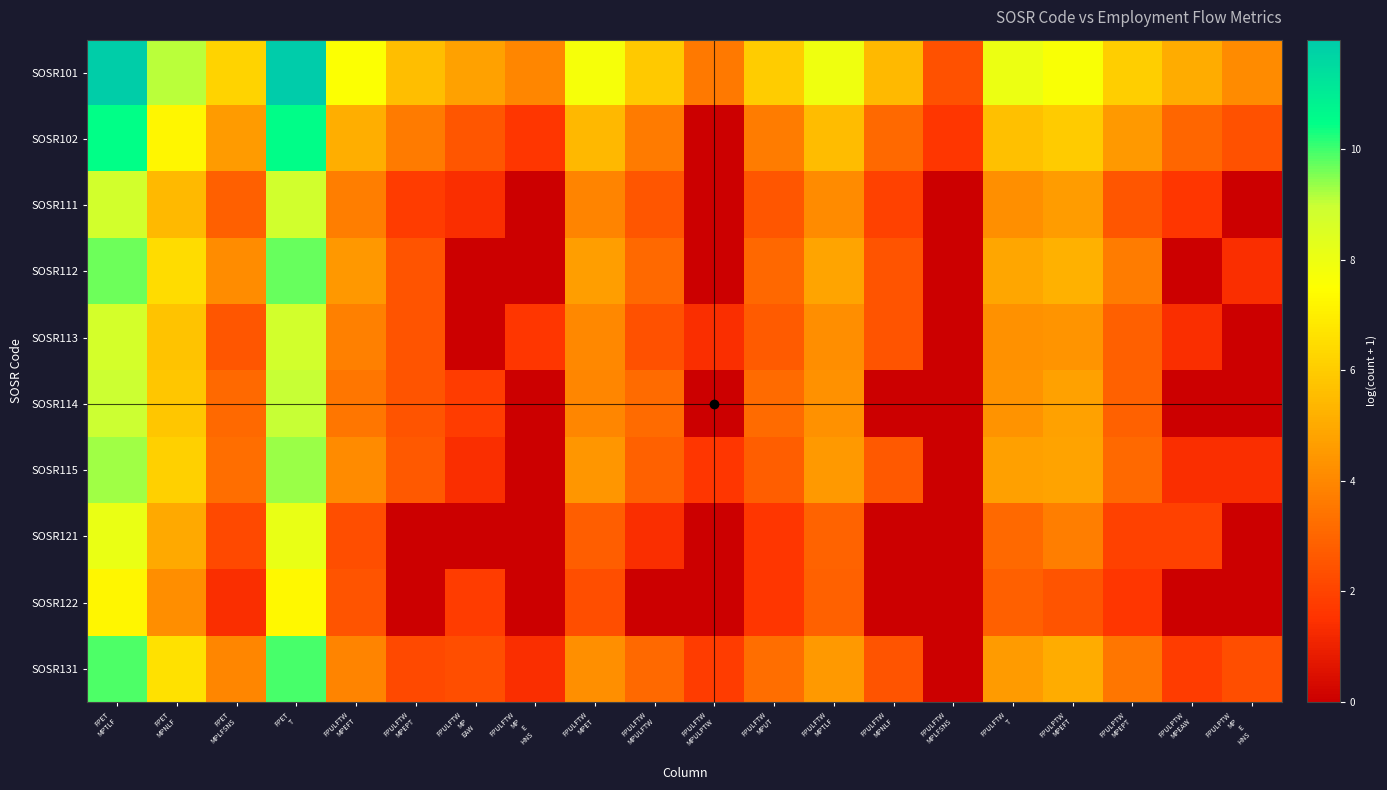

Reading right to left, list all the values displayed in this chart.

SOSR101: FPULPTW
MP
E
HNS=4.1	FPULPTW
MPEAW=5.1	FPULPTW
MPEPT=6.0	FPULPTW
MPEFT=7.7	FPULFTW
T=8.0	FPULFTW
MPLFSNS=2.4	FPULFTW
MPNLF=5.5	FPULFTW
MPTLF=7.9	FPULFTW
MPUT=6.0	FPULFTW
MPULPTW=3.6	FPULFTW
MPULFTW=5.9	FPULFTW
MPET=7.8	FPULFTW
MP
E
HNS=4.0	FPULFTW
MP
EAW=4.8	FPULFTW
MPEPT=5.6	FPULFTW
MPEFT=7.6	FPET
T=12.0	FPET
MPLFSNS=6.2	FPET
MPNLF=9.1	FPET
MPTLF=11.9
SOSR102: FPULPTW
MP
E
HNS=2.4	FPULPTW
MPEAW=3.0	FPULPTW
MPEPT=4.5	FPULPTW
MPEFT=6.0	FPULFTW
T=5.7	FPULFTW
MPLFSNS=1.6	FPULFTW
MPNLF=3.1	FPULFTW
MPTLF=5.6	FPULFTW
MPUT=3.7	FPULFTW
MPULPTW=0.0	FPULFTW
MPULFTW=3.6	FPULFTW
MPET=5.4	FPULFTW
MP
E
HNS=1.6	FPULFTW
MP
EAW=2.6	FPULFTW
MPEPT=3.6	FPULFTW
MPEFT=5.1	FPET
T=10.5	FPET
MPLFSNS=4.6	FPET
MPNLF=7.2	FPET
MPTLF=10.4
SOSR111: FPULPTW
MP
E
HNS=0.0	FPULPTW
MPEAW=1.6	FPULPTW
MPEPT=2.6	FPULPTW
MPEFT=4.6	FPULFTW
T=4.2	FPULFTW
MPLFSNS=0.0	FPULFTW
MPNLF=1.9	FPULFTW
MPTLF=4.1	FPULFTW
MPUT=2.6	FPULFTW
MPULPTW=0.0	FPULFTW
MPULFTW=2.6	FPULFTW
MPET=3.9	FPULFTW
MP
E
HNS=0.0	FPULFTW
MP
EAW=1.4	FPULFTW
MPEPT=1.8	FPULFTW
MPEFT=3.7	FPET
T=8.8	FPET
MPLFSNS=2.8	FPET
MPNLF=5.5	FPET
MPTLF=8.8
SOSR112: FPULPTW
MP
E
HNS=1.4	FPULPTW
MPEAW=0.0	FPULPTW
MPEPT=3.7	FPULPTW
MPEFT=5.2	FPULFTW
T=4.9	FPULFTW
MPLFSNS=0.0	FPULFTW
MPNLF=2.5	FPULFTW
MPTLF=4.8	FPULFTW
MPUT=3.0	FPULFTW
MPULPTW=0.0	FPULFTW
MPULFTW=3.1	FPULFTW
MPET=4.6	FPULFTW
MP
E
HNS=0.0	FPULFTW
MP
EAW=0.0	FPULFTW
MPEPT=2.5	FPULFTW
MPEFT=4.5	FPET
T=9.7	FPET
MPLFSNS=4.1	FPET
MPNLF=6.5	FPET
MPTLF=9.7
SOSR113: FPULPTW
MP
E
HNS=0.0	FPULPTW
MPEAW=1.4	FPULPTW
MPEPT=2.8	FPULPTW
MPEFT=4.4	FPULFTW
T=4.3	FPULFTW
MPLFSNS=0.0	FPULFTW
MPNLF=2.5	FPULFTW
MPTLF=4.2	FPULFTW
MPUT=2.7	FPULFTW
MPULPTW=1.4	FPULFTW
MPULFTW=2.4	FPULFTW
MPET=4.0	FPULFTW
MP
E
HNS=1.6	FPULFTW
MP
EAW=0.0	FPULFTW
MPEPT=2.5	FPULFTW
MPEFT=3.8	FPET
T=8.8	FPET
MPLFSNS=2.6	FPET
MPNLF=5.7	FPET
MPTLF=8.7
SOSR114: FPULPTW
MP
E
HNS=0.0	FPULPTW
MPEAW=0.0	FPULPTW
MPEPT=2.9	FPULPTW
MPEFT=4.7	FPULFTW
T=4.3	FPULFTW
MPLFSNS=0.0	FPULFTW
MPNLF=0.0	FPULFTW
MPTLF=4.3	FPULFTW
MPUT=3.2	FPULFTW
MPULPTW=0.0	FPULFTW
MPULFTW=3.2	FPULFTW
MPET=4.0	FPULFTW
MP
E
HNS=0.0	FPULFTW
MP
EAW=1.8	FPULFTW
MPEPT=2.5	FPULFTW
MPEFT=3.5	FPET
T=9.0	FPET
MPLFSNS=3.1	FPET
MPNLF=5.8	FPET
MPTLF=9.0
SOSR115: FPULPTW
MP
E
HNS=1.4	FPULPTW
MPEAW=1.4	FPULPTW
MPEPT=3.1	FPULPTW
MPEFT=4.8	FPULFTW
T=4.7	FPULFTW
MPLFSNS=0.0	FPULFTW
MPNLF=2.6	FPULFTW
MPTLF=4.5	FPULFTW
MPUT=2.8	FPULFTW
MPULPTW=1.6	FPULFTW
MPULFTW=2.9	FPULFTW
MPET=4.4	FPULFTW
MP
E
HNS=0.0	FPULFTW
MP
EAW=1.4	FPULFTW
MPEPT=2.6	FPULFTW
MPEFT=4.1	FPET
T=9.3	FPET
MPLFSNS=3.3	FPET
MPNLF=6.1	FPET
MPTLF=9.3
SOSR121: FPULPTW
MP
E
HNS=0.0	FPULPTW
MPEAW=1.9	FPULPTW
MPEPT=1.9	FPULPTW
MPEFT=3.7	FPULFTW
T=3.1	FPULFTW
MPLFSNS=0.0	FPULFTW
MPNLF=0.0	FPULFTW
MPTLF=2.9	FPULFTW
MPUT=1.6	FPULFTW
MPULPTW=0.0	FPULFTW
MPULFTW=1.4	FPULFTW
MPET=2.8	FPULFTW
MP
E
HNS=0.0	FPULFTW
MP
EAW=0.0	FPULFTW
MPEPT=0.0	FPULFTW
MPEFT=2.3	FPET
T=8.1	FPET
MPLFSNS=2.2	FPET
MPNLF=5.0	FPET
MPTLF=8.1
SOSR122: FPULPTW
MP
E
HNS=0.0	FPULPTW
MPEAW=0.0	FPULPTW
MPEPT=1.6	FPULPTW
MPEFT=2.5	FPULFTW
T=2.8	FPULFTW
MPLFSNS=0.0	FPULFTW
MPNLF=0.0	FPULFTW
MPTLF=2.9	FPULFTW
MPUT=1.6	FPULFTW
MPULPTW=0.0	FPULFTW
MPULFTW=0.0	FPULFTW
MPET=2.3	FPULFTW
MP
E
HNS=0.0	FPULFTW
MP
EAW=1.8	FPULFTW
MPEPT=0.0	FPULFTW
MPEFT=2.5	FPET
T=7.3	FPET
MPLFSNS=1.4	FPET
MPNLF=4.2	FPET
MPTLF=7.2
SOSR131: FPULPTW
MP
E
HNS=2.3	FPULPTW
MPEAW=1.8	FPULPTW
MPEPT=3.5	FPULPTW
MPEFT=5.1	FPULFTW
T=4.6	FPULFTW
MPLFSNS=0.0	FPULFTW
MPNLF=2.5	FPULFTW
MPTLF=4.5	FPULFTW
MPUT=3.3	FPULFTW
MPULPTW=1.8	FPULFTW
MPULFTW=3.1	FPULFTW
MPET=4.2	FPULFTW
MP
E
HNS=1.4	FPULFTW
MP
EAW=2.3	FPULFTW
MPEPT=2.2	FPULFTW
MPEFT=3.9	FPET
T=9.9	FPET
MPLFSNS=4.0	FPET
MPNLF=6.6	FPET
MPTLF=9.9